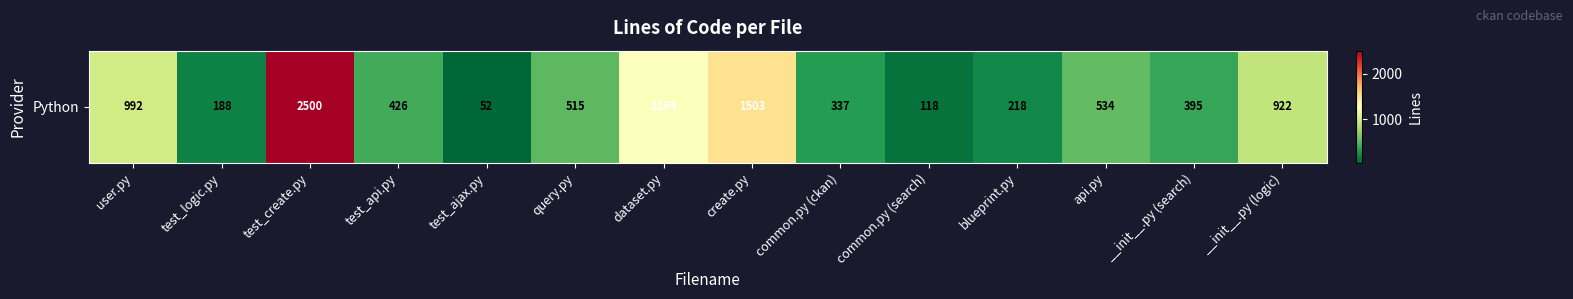

What is the smallest value displayed?

52